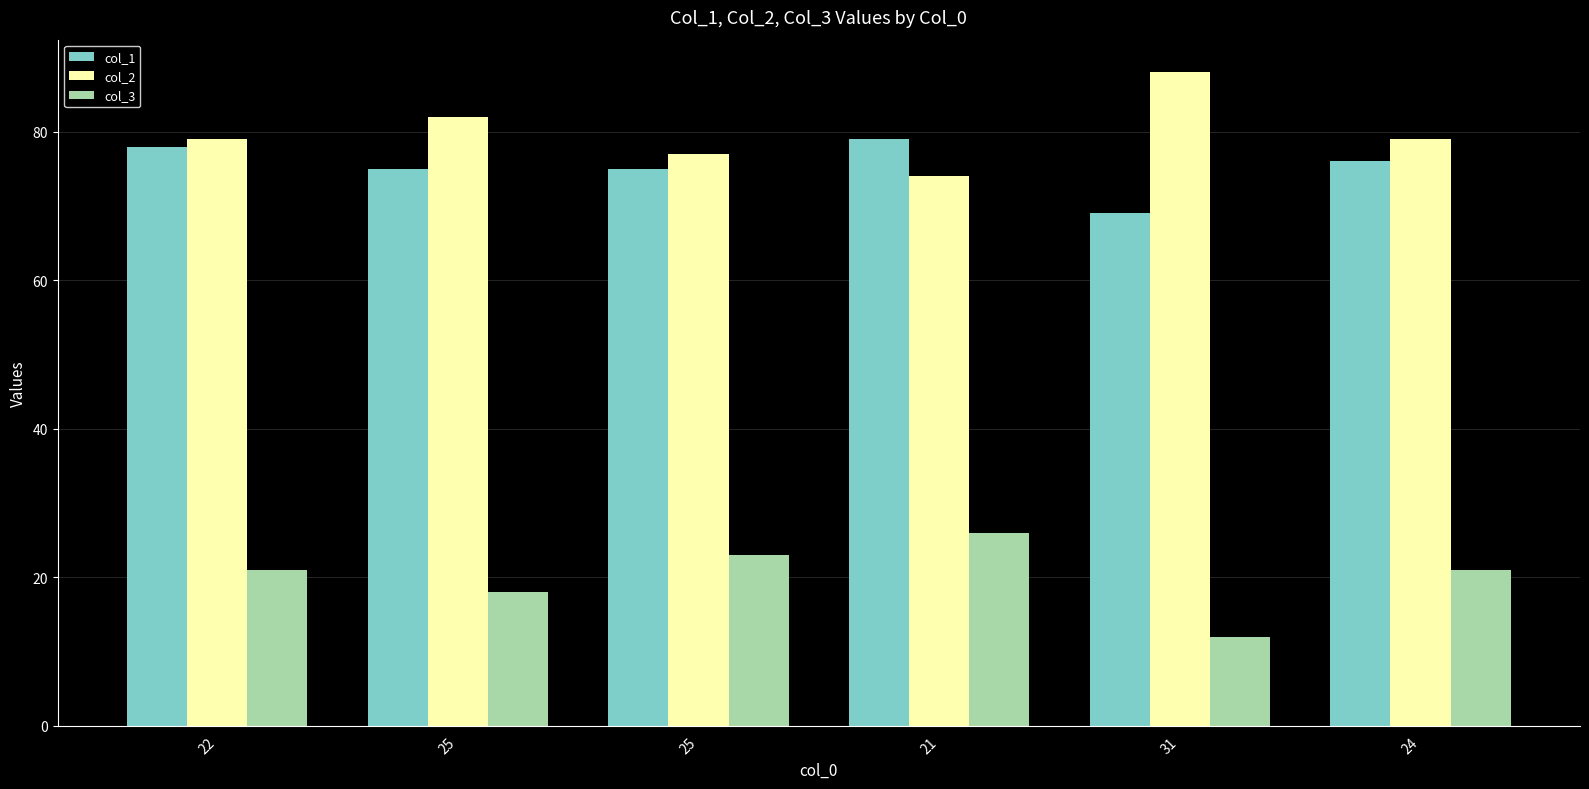

How many data points in col_1 are less than 76?

3